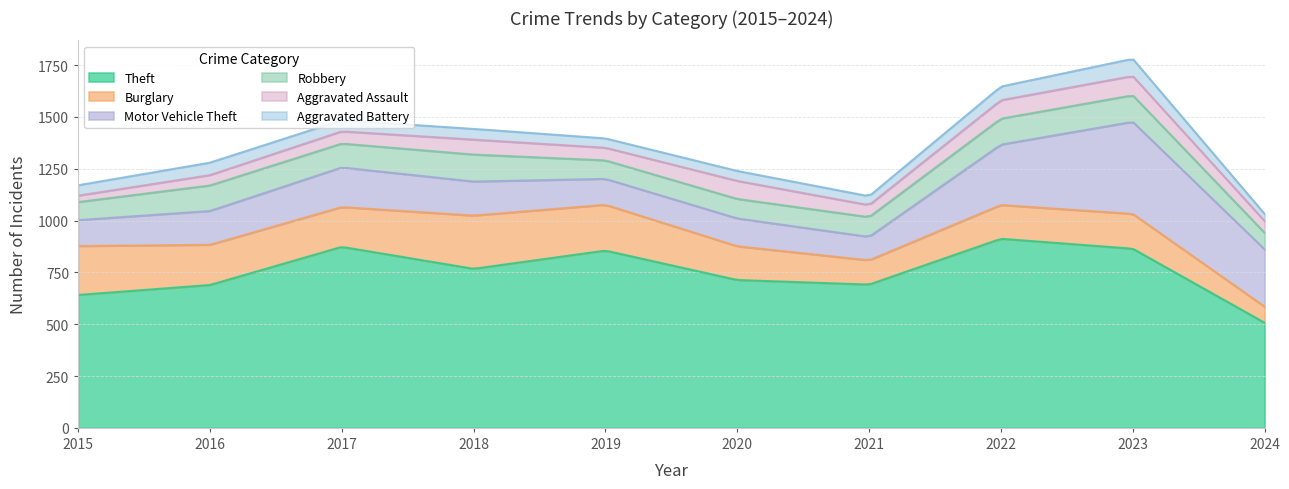

Is it true that Aggravated Assault equals 50 at 2022?

False